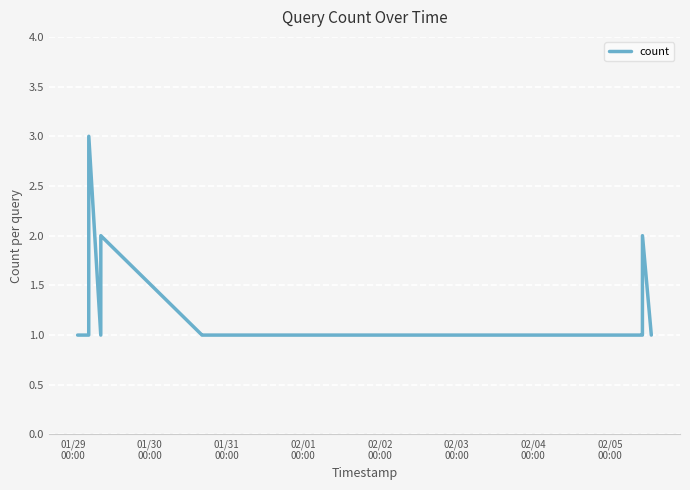

What is the maximum value shown in the chart?

3